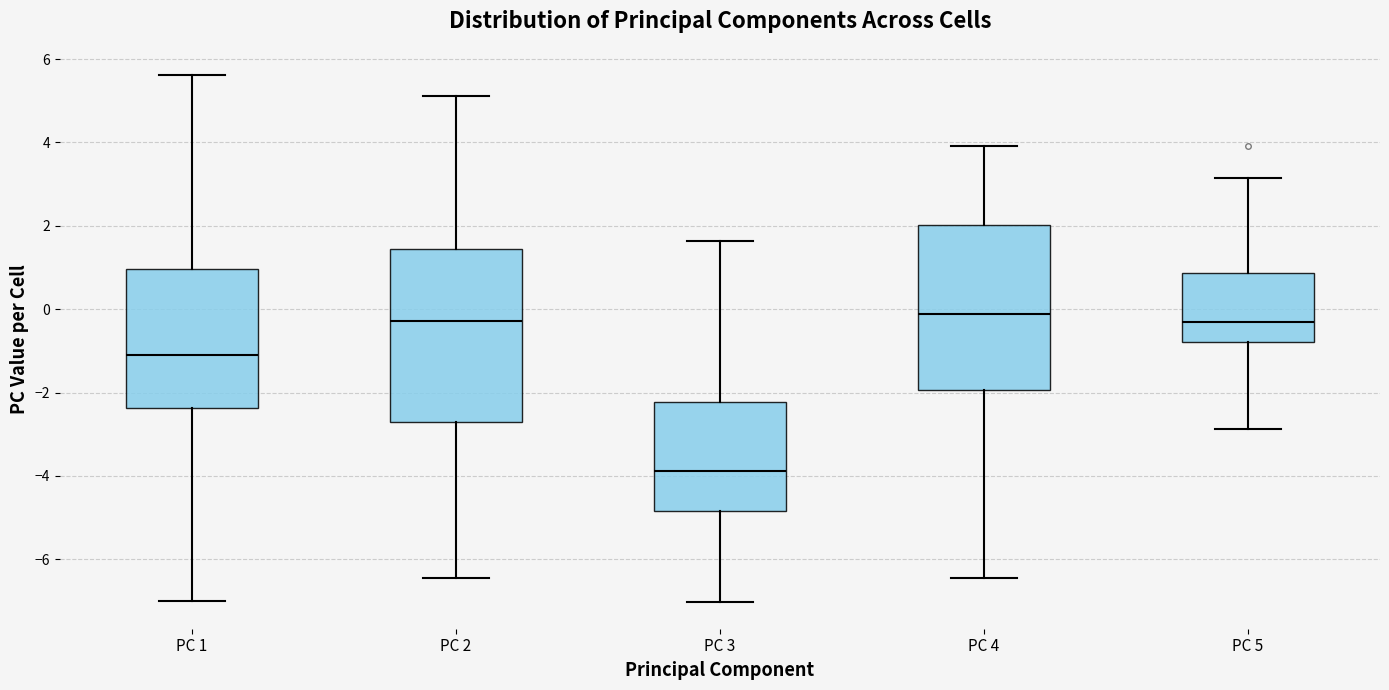

Which box's median line is the lowest?

PC 3